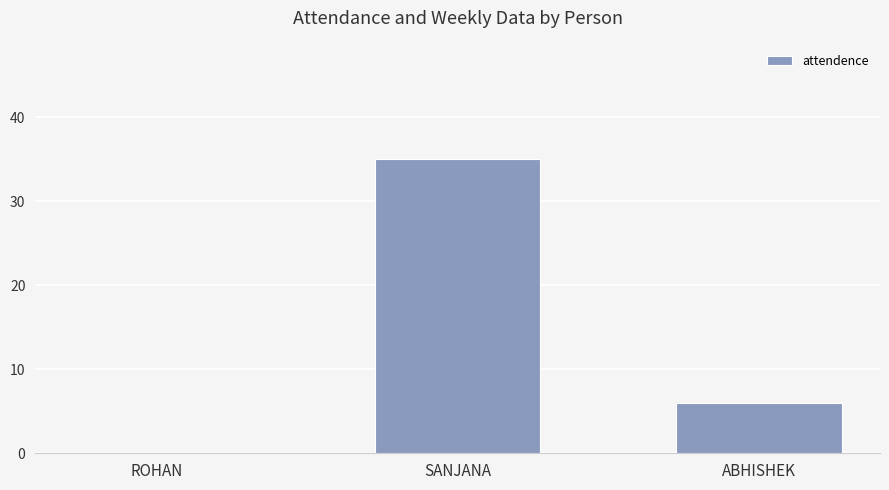

Where does the data first go above 6?

SANJANA